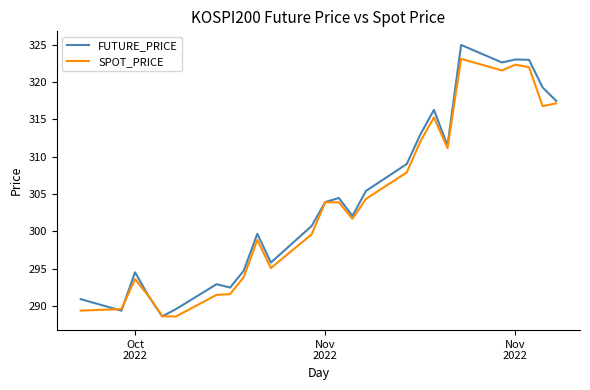

How many categories are shown in the chart?

26